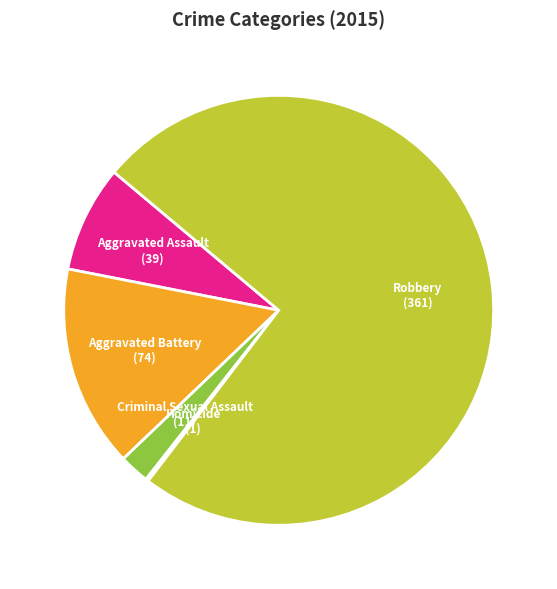

Is there any slice that represents more than half of the pie?

Yes